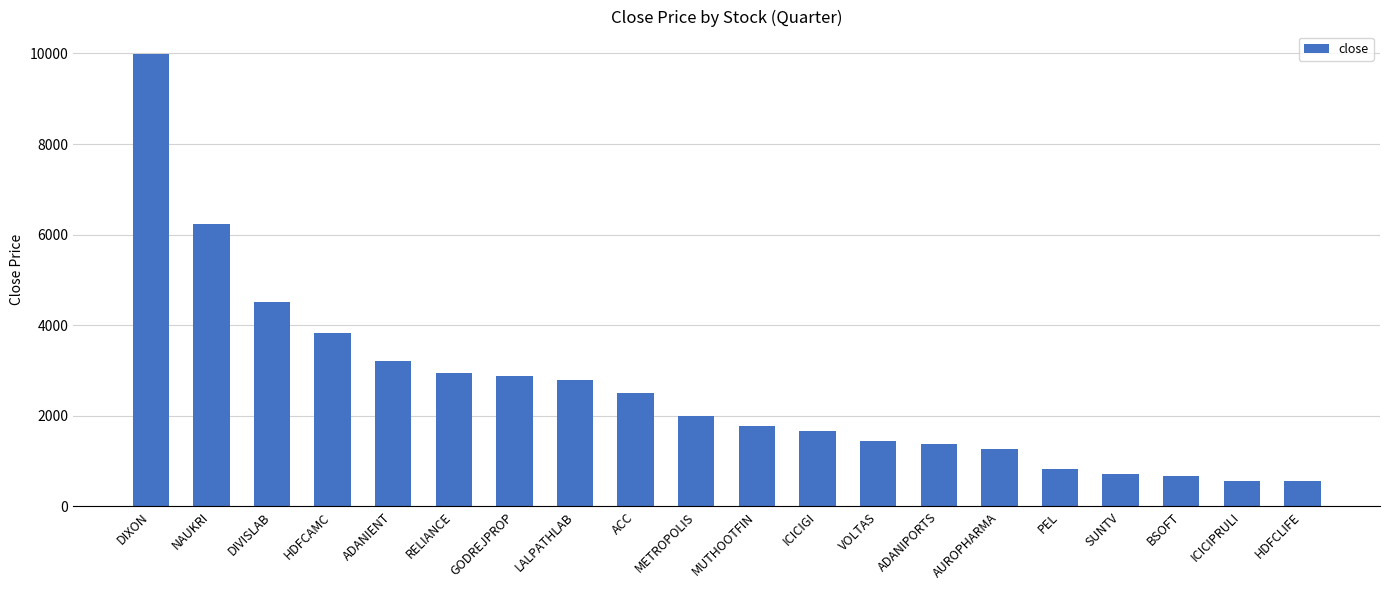

Is it true that the value at ACC is 4019.5?

False